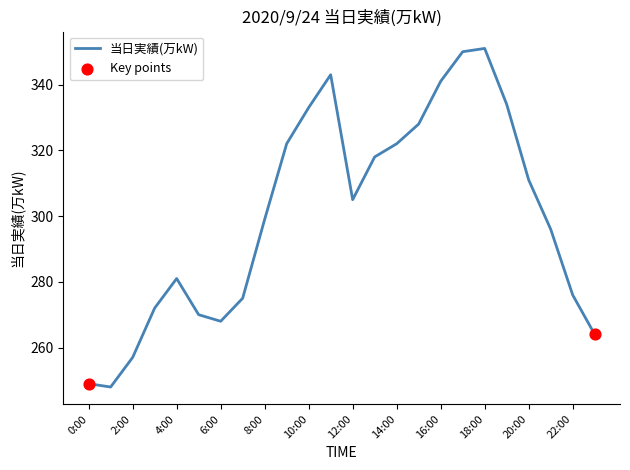

What is the minimum value shown in the chart?

248